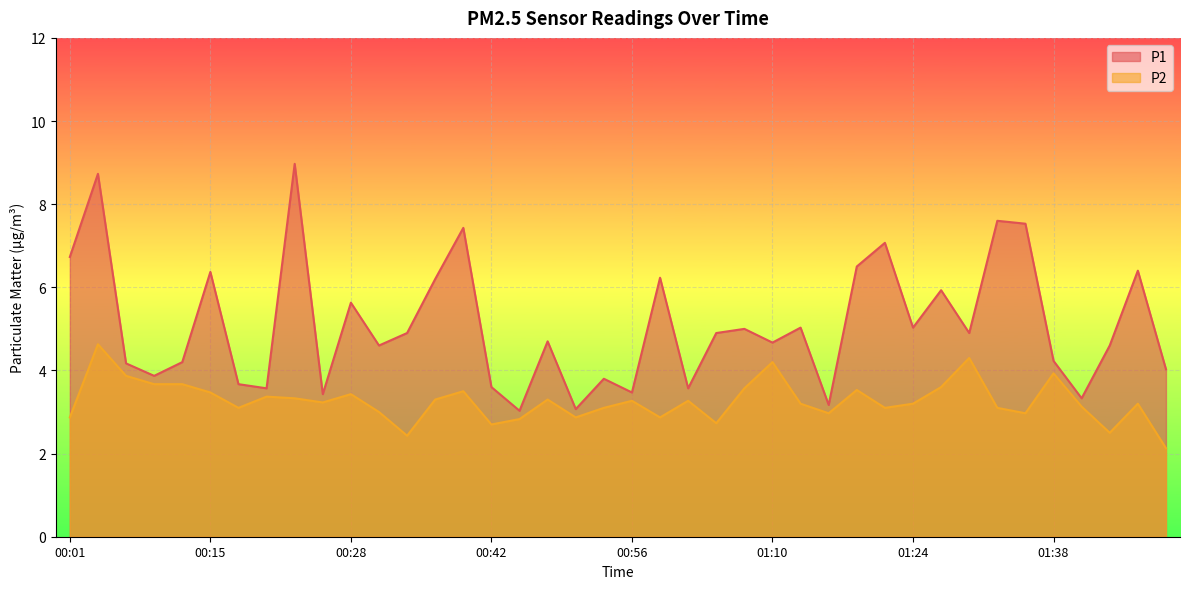

What is the difference between the maximum and minimum values in the P2 series?

2.5